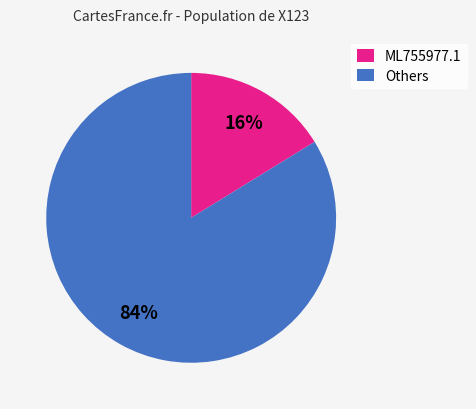

The ML755977.1 slice represents 2% of the pie. True or false?

False